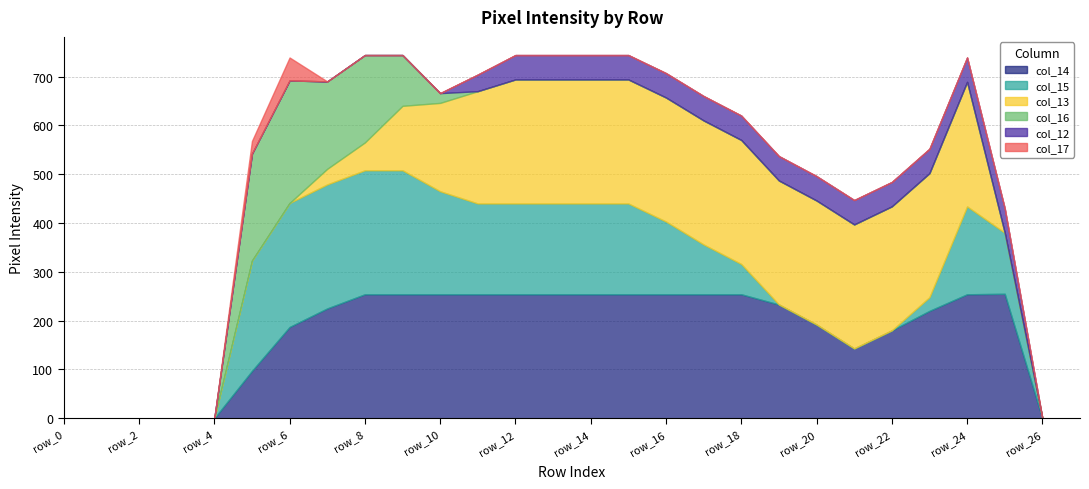

What are all the series names shown in the legend?

col_14, col_15, col_13, col_16, col_12, col_17